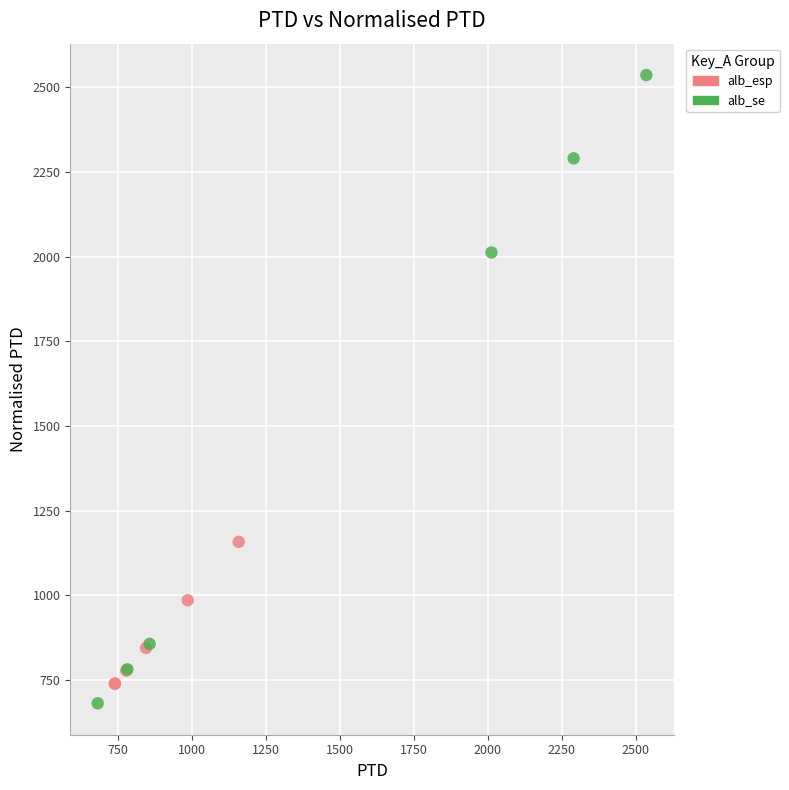

Which series contains the lowest Y value?

alb_se